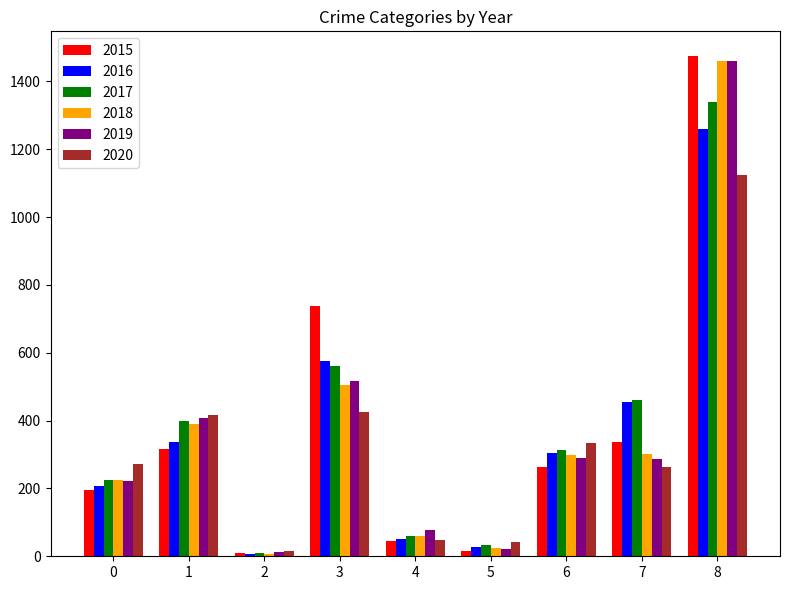

The value of 2018 at 3 is 506. True or false?

True